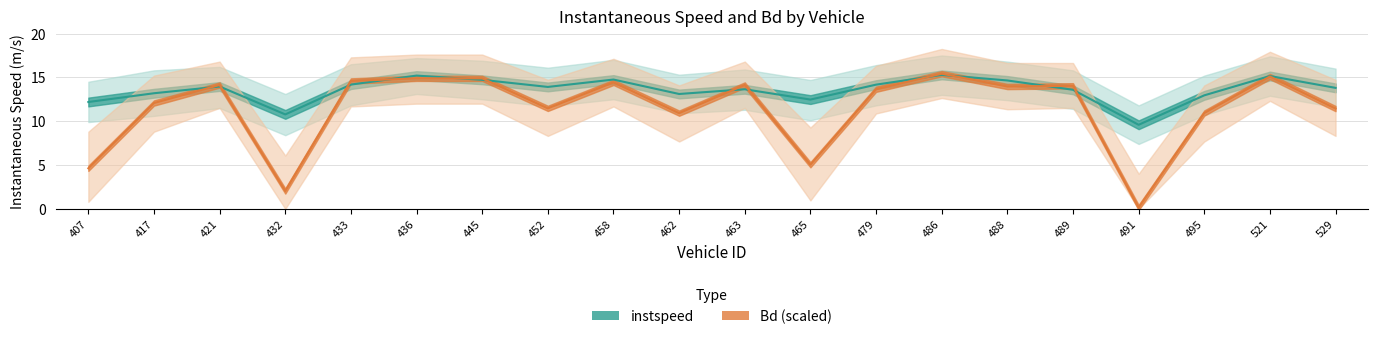

What is the difference between the maximum and minimum values in the instspeed series?

5.7